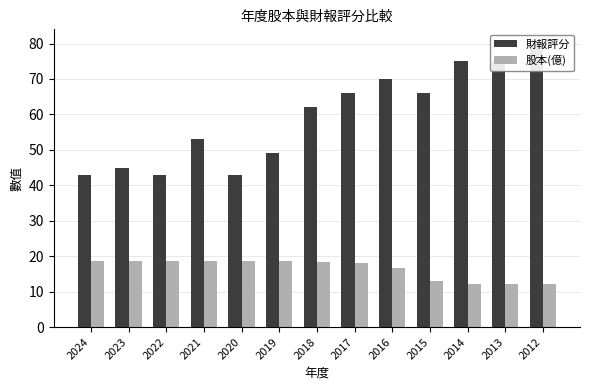

At which label is 股本(億) closest to 15?

2016